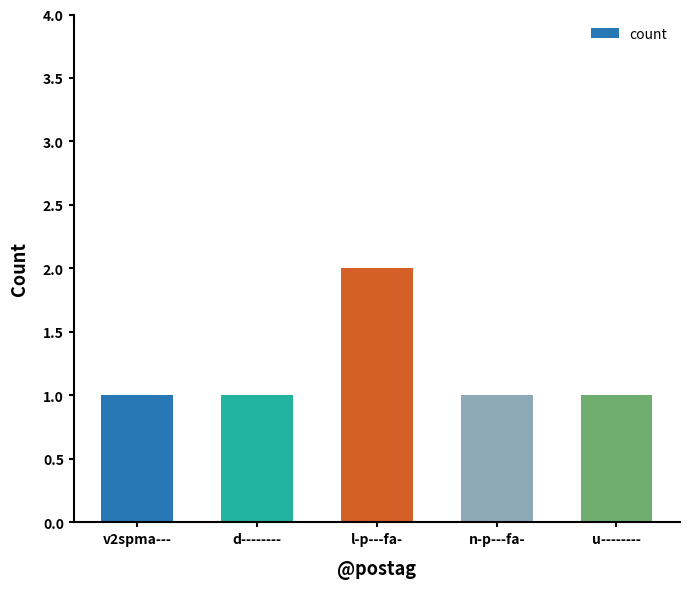

Reading left to right, extract all data points from this chart.

v2spma---=1	d--------=1	l-p---fa-=2	n-p---fa-=1	u--------=1